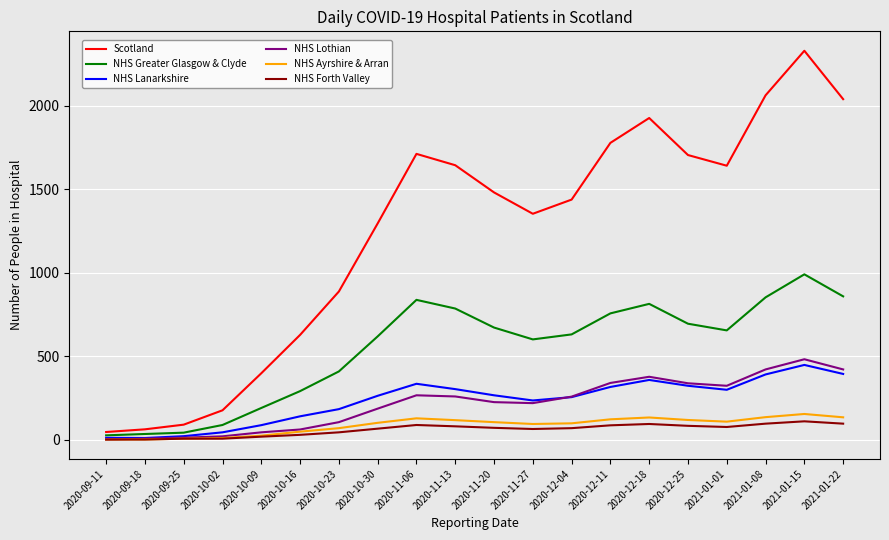

How many lines are shown in the chart?

6